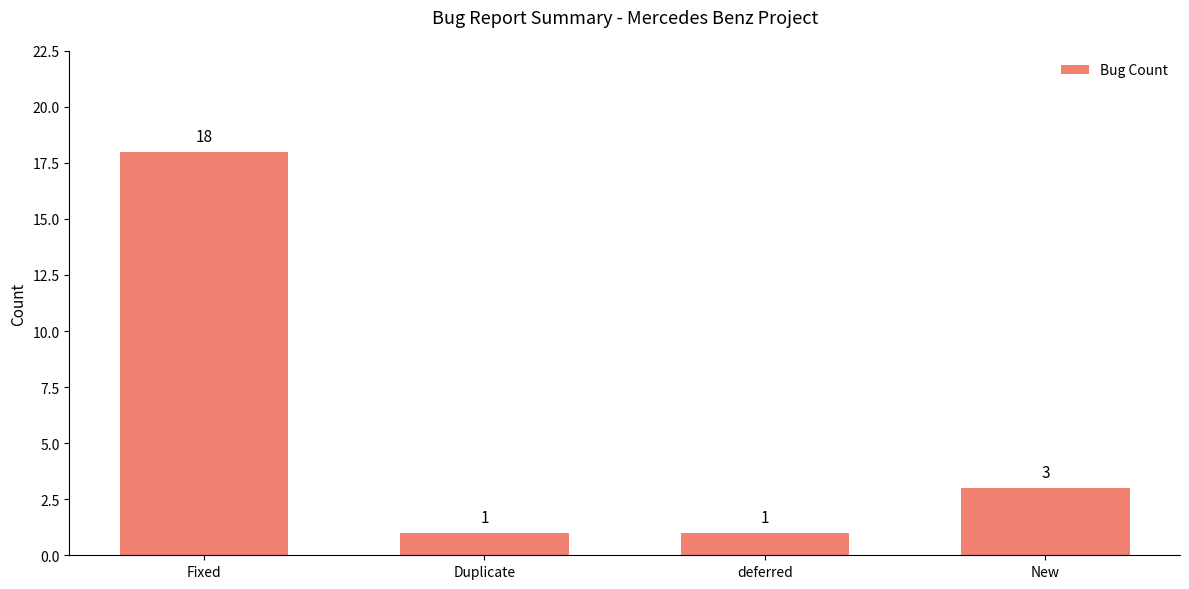

What is the approximate value at deferred?

1